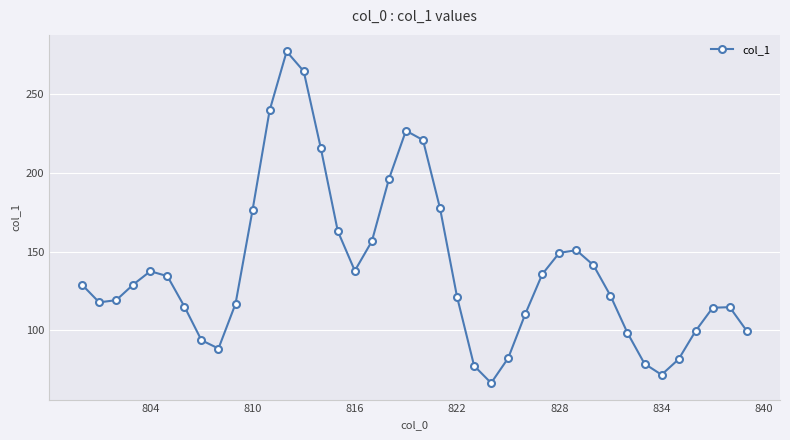

What is the value of the 40th point from the left?

99.6